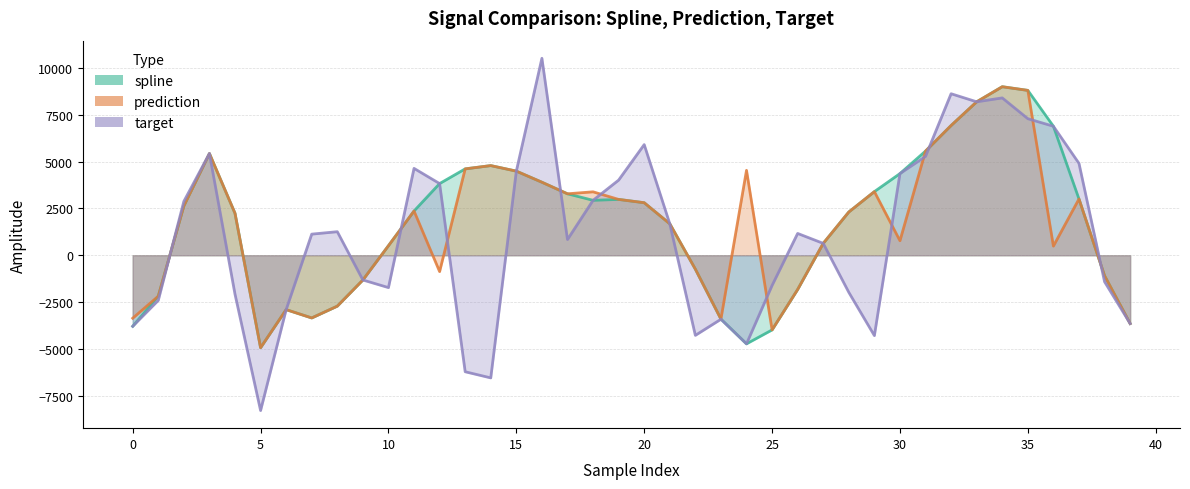

Which series has the largest total across all categories?

spline